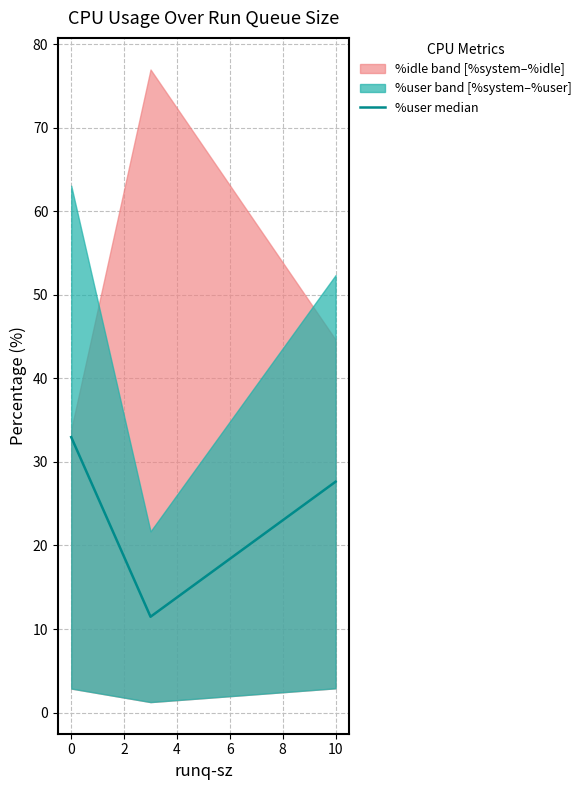

True or false: the data shows 22.6 at 0.

False